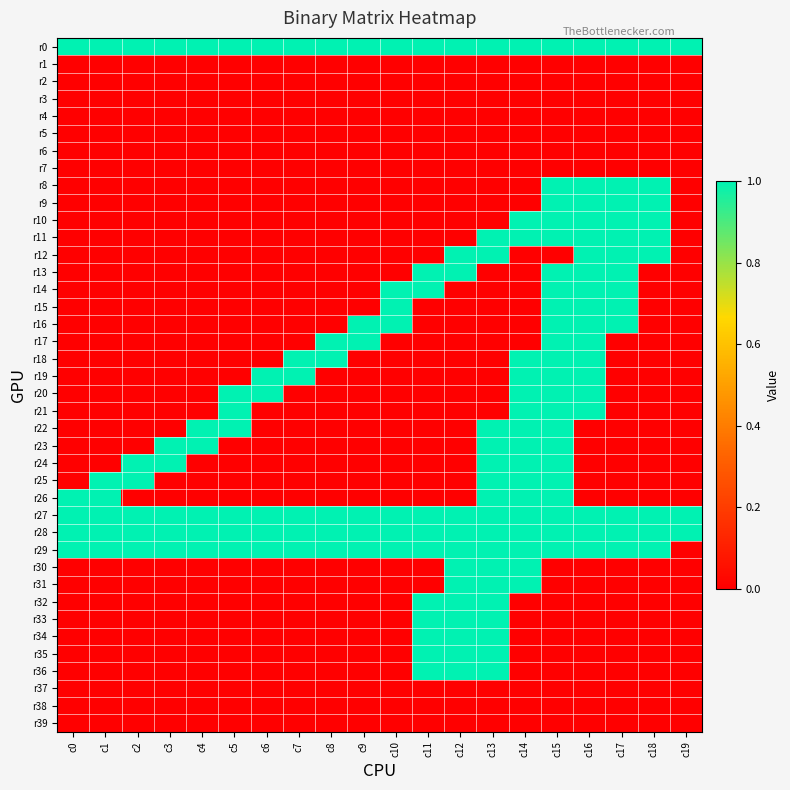

Reading left to right, what are all the values shown in this chart?

r0: c0=1	c1=1	c2=1	c3=1	c4=1	c5=1	c6=1	c7=1	c8=1	c9=1	c10=1	c11=1	c12=1	c13=1	c14=1	c15=1	c16=1	c17=1	c18=1	c19=1
r1: c0=0	c1=0	c2=0	c3=0	c4=0	c5=0	c6=0	c7=0	c8=0	c9=0	c10=0	c11=0	c12=0	c13=0	c14=0	c15=0	c16=0	c17=0	c18=0	c19=0
r2: c0=0	c1=0	c2=0	c3=0	c4=0	c5=0	c6=0	c7=0	c8=0	c9=0	c10=0	c11=0	c12=0	c13=0	c14=0	c15=0	c16=0	c17=0	c18=0	c19=0
r3: c0=0	c1=0	c2=0	c3=0	c4=0	c5=0	c6=0	c7=0	c8=0	c9=0	c10=0	c11=0	c12=0	c13=0	c14=0	c15=0	c16=0	c17=0	c18=0	c19=0
r4: c0=0	c1=0	c2=0	c3=0	c4=0	c5=0	c6=0	c7=0	c8=0	c9=0	c10=0	c11=0	c12=0	c13=0	c14=0	c15=0	c16=0	c17=0	c18=0	c19=0
r5: c0=0	c1=0	c2=0	c3=0	c4=0	c5=0	c6=0	c7=0	c8=0	c9=0	c10=0	c11=0	c12=0	c13=0	c14=0	c15=0	c16=0	c17=0	c18=0	c19=0
r6: c0=0	c1=0	c2=0	c3=0	c4=0	c5=0	c6=0	c7=0	c8=0	c9=0	c10=0	c11=0	c12=0	c13=0	c14=0	c15=0	c16=0	c17=0	c18=0	c19=0
r7: c0=0	c1=0	c2=0	c3=0	c4=0	c5=0	c6=0	c7=0	c8=0	c9=0	c10=0	c11=0	c12=0	c13=0	c14=0	c15=0	c16=0	c17=0	c18=0	c19=0
r8: c0=0	c1=0	c2=0	c3=0	c4=0	c5=0	c6=0	c7=0	c8=0	c9=0	c10=0	c11=0	c12=0	c13=0	c14=0	c15=1	c16=1	c17=1	c18=1	c19=0
r9: c0=0	c1=0	c2=0	c3=0	c4=0	c5=0	c6=0	c7=0	c8=0	c9=0	c10=0	c11=0	c12=0	c13=0	c14=0	c15=1	c16=1	c17=1	c18=1	c19=0
r10: c0=0	c1=0	c2=0	c3=0	c4=0	c5=0	c6=0	c7=0	c8=0	c9=0	c10=0	c11=0	c12=0	c13=0	c14=1	c15=1	c16=1	c17=1	c18=1	c19=0
r11: c0=0	c1=0	c2=0	c3=0	c4=0	c5=0	c6=0	c7=0	c8=0	c9=0	c10=0	c11=0	c12=0	c13=1	c14=1	c15=1	c16=1	c17=1	c18=1	c19=0
r12: c0=0	c1=0	c2=0	c3=0	c4=0	c5=0	c6=0	c7=0	c8=0	c9=0	c10=0	c11=0	c12=1	c13=1	c14=0	c15=0	c16=1	c17=1	c18=1	c19=0
r13: c0=0	c1=0	c2=0	c3=0	c4=0	c5=0	c6=0	c7=0	c8=0	c9=0	c10=0	c11=1	c12=1	c13=0	c14=0	c15=1	c16=1	c17=1	c18=0	c19=0
r14: c0=0	c1=0	c2=0	c3=0	c4=0	c5=0	c6=0	c7=0	c8=0	c9=0	c10=1	c11=1	c12=0	c13=0	c14=0	c15=1	c16=1	c17=1	c18=0	c19=0
r15: c0=0	c1=0	c2=0	c3=0	c4=0	c5=0	c6=0	c7=0	c8=0	c9=0	c10=1	c11=0	c12=0	c13=0	c14=0	c15=1	c16=1	c17=1	c18=0	c19=0
r16: c0=0	c1=0	c2=0	c3=0	c4=0	c5=0	c6=0	c7=0	c8=0	c9=1	c10=1	c11=0	c12=0	c13=0	c14=0	c15=1	c16=1	c17=1	c18=0	c19=0
r17: c0=0	c1=0	c2=0	c3=0	c4=0	c5=0	c6=0	c7=0	c8=1	c9=1	c10=0	c11=0	c12=0	c13=0	c14=0	c15=1	c16=1	c17=0	c18=0	c19=0
r18: c0=0	c1=0	c2=0	c3=0	c4=0	c5=0	c6=0	c7=1	c8=1	c9=0	c10=0	c11=0	c12=0	c13=0	c14=1	c15=1	c16=1	c17=0	c18=0	c19=0
r19: c0=0	c1=0	c2=0	c3=0	c4=0	c5=0	c6=1	c7=1	c8=0	c9=0	c10=0	c11=0	c12=0	c13=0	c14=1	c15=1	c16=1	c17=0	c18=0	c19=0
r20: c0=0	c1=0	c2=0	c3=0	c4=0	c5=1	c6=1	c7=0	c8=0	c9=0	c10=0	c11=0	c12=0	c13=0	c14=1	c15=1	c16=1	c17=0	c18=0	c19=0
r21: c0=0	c1=0	c2=0	c3=0	c4=0	c5=1	c6=0	c7=0	c8=0	c9=0	c10=0	c11=0	c12=0	c13=0	c14=1	c15=1	c16=1	c17=0	c18=0	c19=0
r22: c0=0	c1=0	c2=0	c3=0	c4=1	c5=1	c6=0	c7=0	c8=0	c9=0	c10=0	c11=0	c12=0	c13=1	c14=1	c15=1	c16=0	c17=0	c18=0	c19=0
r23: c0=0	c1=0	c2=0	c3=1	c4=1	c5=0	c6=0	c7=0	c8=0	c9=0	c10=0	c11=0	c12=0	c13=1	c14=1	c15=1	c16=0	c17=0	c18=0	c19=0
r24: c0=0	c1=0	c2=1	c3=1	c4=0	c5=0	c6=0	c7=0	c8=0	c9=0	c10=0	c11=0	c12=0	c13=1	c14=1	c15=1	c16=0	c17=0	c18=0	c19=0
r25: c0=0	c1=1	c2=1	c3=0	c4=0	c5=0	c6=0	c7=0	c8=0	c9=0	c10=0	c11=0	c12=0	c13=1	c14=1	c15=1	c16=0	c17=0	c18=0	c19=0
r26: c0=1	c1=1	c2=0	c3=0	c4=0	c5=0	c6=0	c7=0	c8=0	c9=0	c10=0	c11=0	c12=0	c13=1	c14=1	c15=1	c16=0	c17=0	c18=0	c19=0
r27: c0=1	c1=1	c2=1	c3=1	c4=1	c5=1	c6=1	c7=1	c8=1	c9=1	c10=1	c11=1	c12=1	c13=1	c14=1	c15=1	c16=1	c17=1	c18=1	c19=1
r28: c0=1	c1=1	c2=1	c3=1	c4=1	c5=1	c6=1	c7=1	c8=1	c9=1	c10=1	c11=1	c12=1	c13=1	c14=1	c15=1	c16=1	c17=1	c18=1	c19=1
r29: c0=1	c1=1	c2=1	c3=1	c4=1	c5=1	c6=1	c7=1	c8=1	c9=1	c10=1	c11=1	c12=1	c13=1	c14=1	c15=1	c16=1	c17=1	c18=1	c19=0
r30: c0=0	c1=0	c2=0	c3=0	c4=0	c5=0	c6=0	c7=0	c8=0	c9=0	c10=0	c11=0	c12=1	c13=1	c14=1	c15=0	c16=0	c17=0	c18=0	c19=0
r31: c0=0	c1=0	c2=0	c3=0	c4=0	c5=0	c6=0	c7=0	c8=0	c9=0	c10=0	c11=0	c12=1	c13=1	c14=1	c15=0	c16=0	c17=0	c18=0	c19=0
r32: c0=0	c1=0	c2=0	c3=0	c4=0	c5=0	c6=0	c7=0	c8=0	c9=0	c10=0	c11=1	c12=1	c13=1	c14=0	c15=0	c16=0	c17=0	c18=0	c19=0
r33: c0=0	c1=0	c2=0	c3=0	c4=0	c5=0	c6=0	c7=0	c8=0	c9=0	c10=0	c11=1	c12=1	c13=1	c14=0	c15=0	c16=0	c17=0	c18=0	c19=0
r34: c0=0	c1=0	c2=0	c3=0	c4=0	c5=0	c6=0	c7=0	c8=0	c9=0	c10=0	c11=1	c12=1	c13=1	c14=0	c15=0	c16=0	c17=0	c18=0	c19=0
r35: c0=0	c1=0	c2=0	c3=0	c4=0	c5=0	c6=0	c7=0	c8=0	c9=0	c10=0	c11=1	c12=1	c13=1	c14=0	c15=0	c16=0	c17=0	c18=0	c19=0
r36: c0=0	c1=0	c2=0	c3=0	c4=0	c5=0	c6=0	c7=0	c8=0	c9=0	c10=0	c11=1	c12=1	c13=1	c14=0	c15=0	c16=0	c17=0	c18=0	c19=0
r37: c0=0	c1=0	c2=0	c3=0	c4=0	c5=0	c6=0	c7=0	c8=0	c9=0	c10=0	c11=0	c12=0	c13=0	c14=0	c15=0	c16=0	c17=0	c18=0	c19=0
r38: c0=0	c1=0	c2=0	c3=0	c4=0	c5=0	c6=0	c7=0	c8=0	c9=0	c10=0	c11=0	c12=0	c13=0	c14=0	c15=0	c16=0	c17=0	c18=0	c19=0
r39: c0=0	c1=0	c2=0	c3=0	c4=0	c5=0	c6=0	c7=0	c8=0	c9=0	c10=0	c11=0	c12=0	c13=0	c14=0	c15=0	c16=0	c17=0	c18=0	c19=0